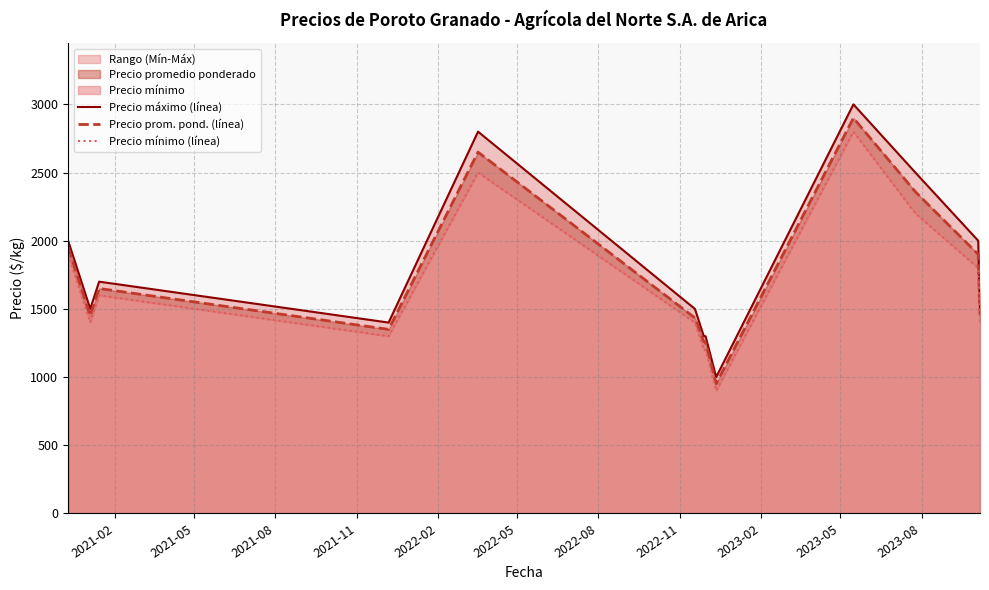

How many data points in Precio mínimo (línea) are less than 1600?

7